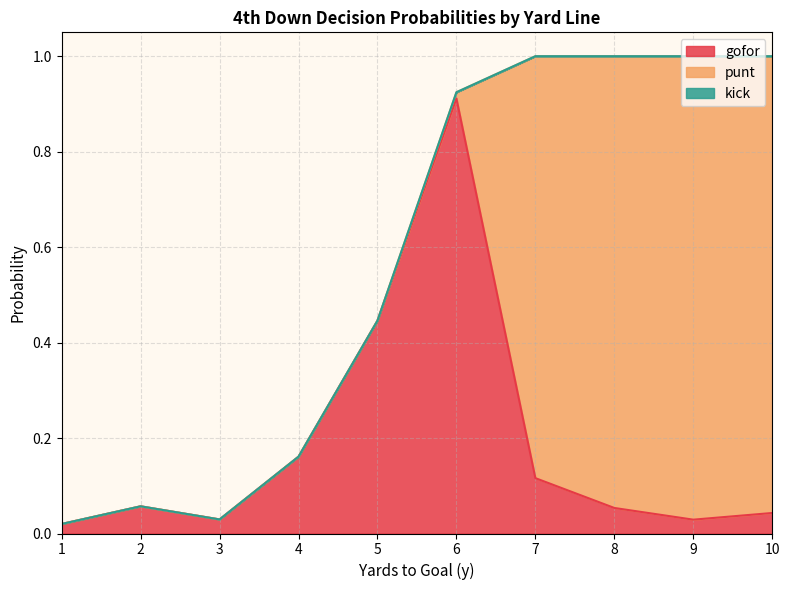

True or false: punt and kick cross at least once.

False